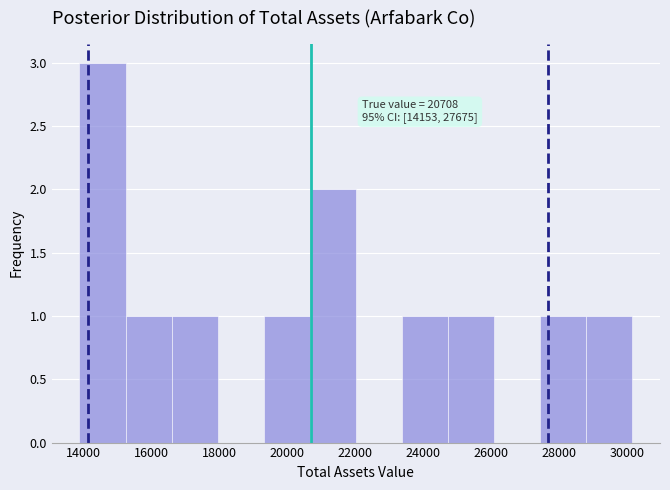

Which range on the x-axis has the tallest bar?

13800 to 15200